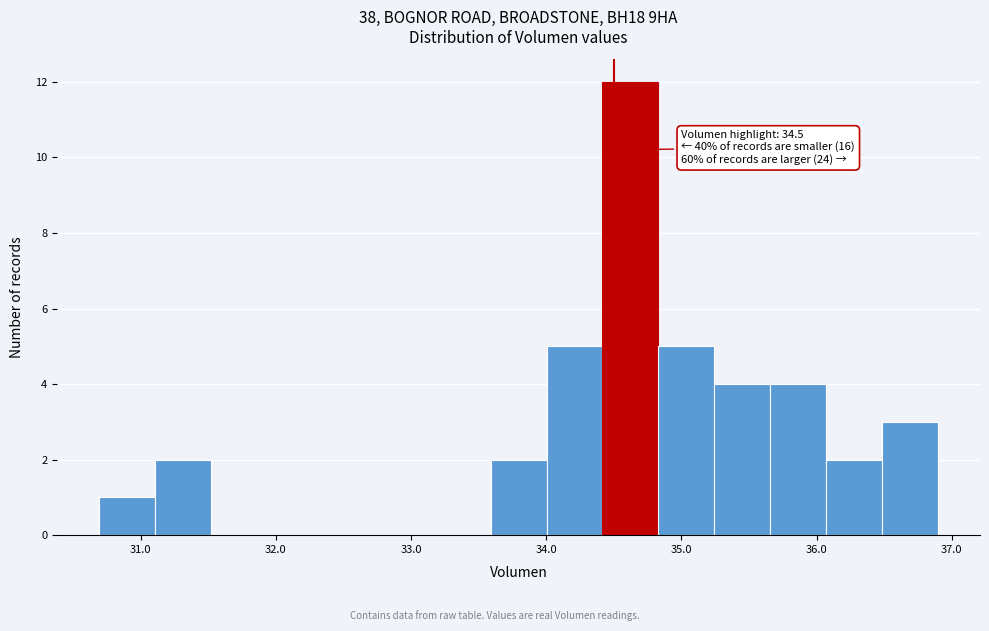

Over which range of the x-axis is the bar tallest?

34.4 to 34.8